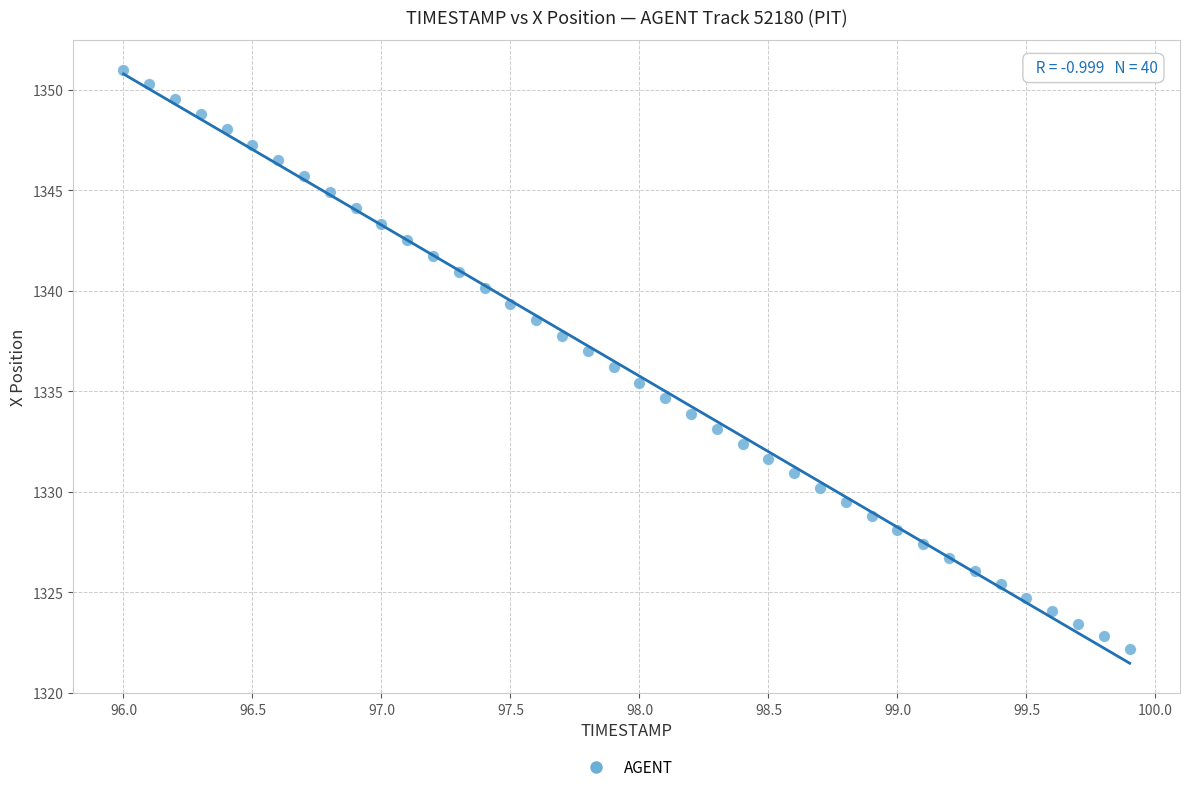

What is the range of X values (max minus min)?

3.9